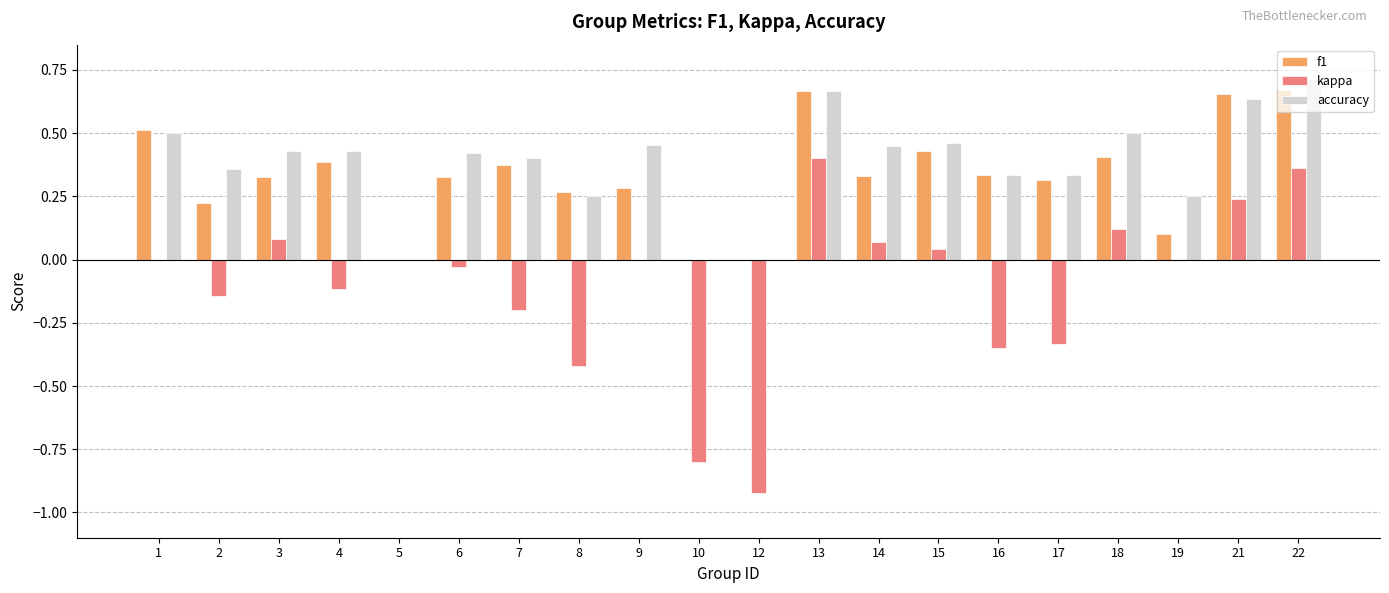

What is the sum of all kappa values?

-2.0